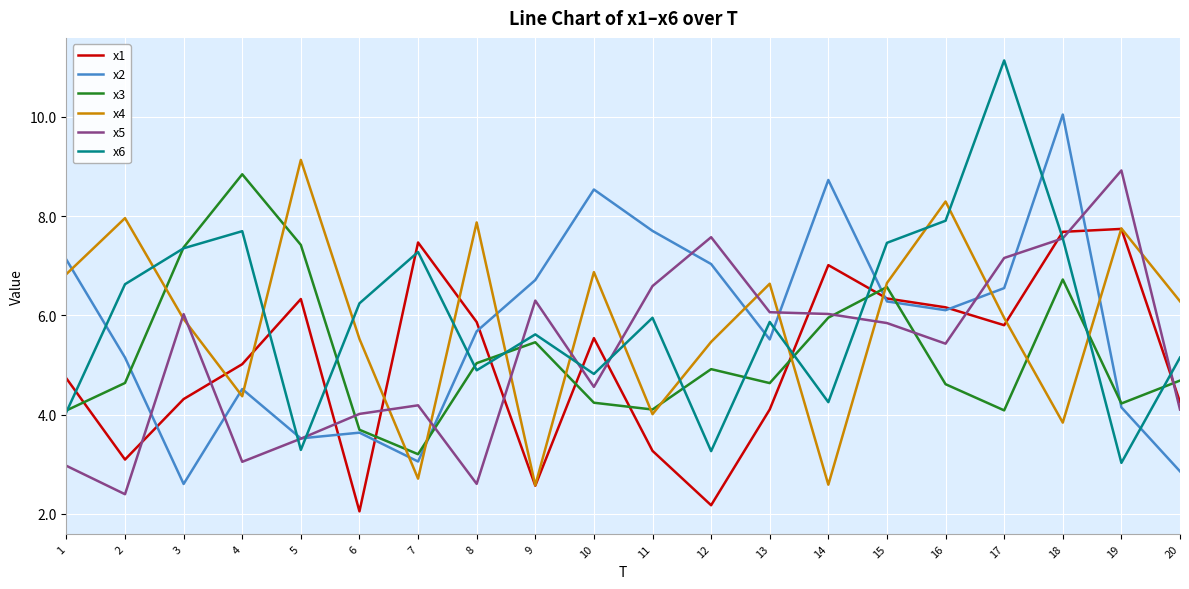

Read the x1 value at 11.

3.3